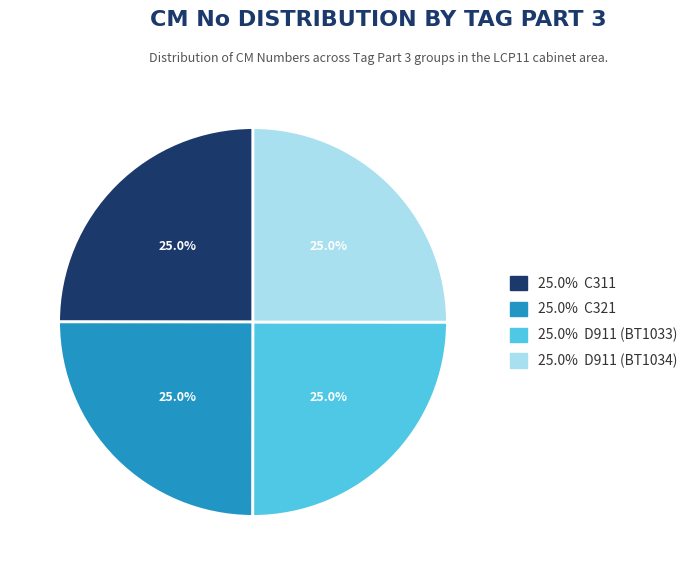

Is there any slice that represents more than half of the pie?

No